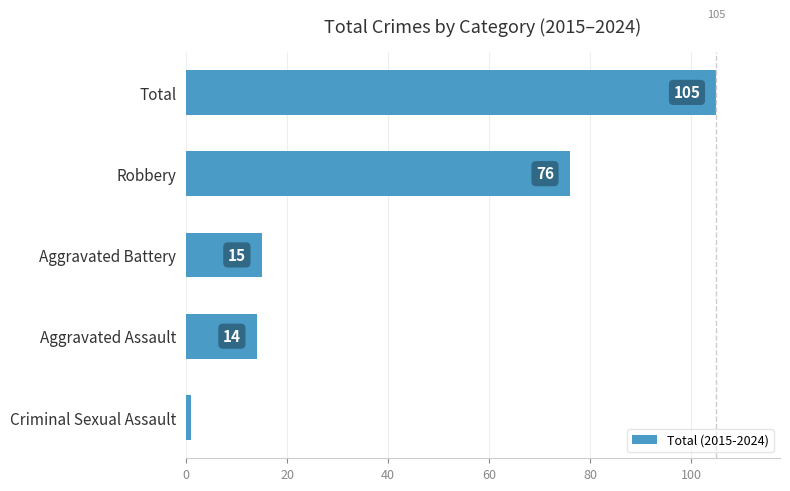

How many values are below 15?

2